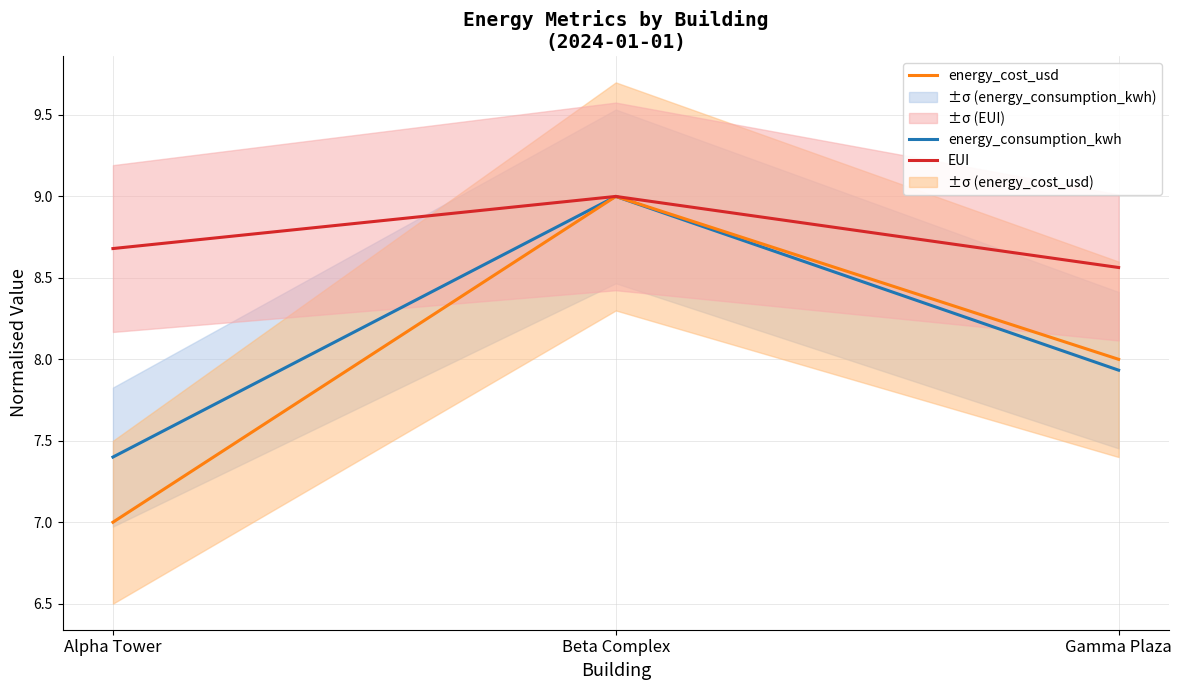

What is the difference between the maximum and minimum values in the EUI series?

0.4